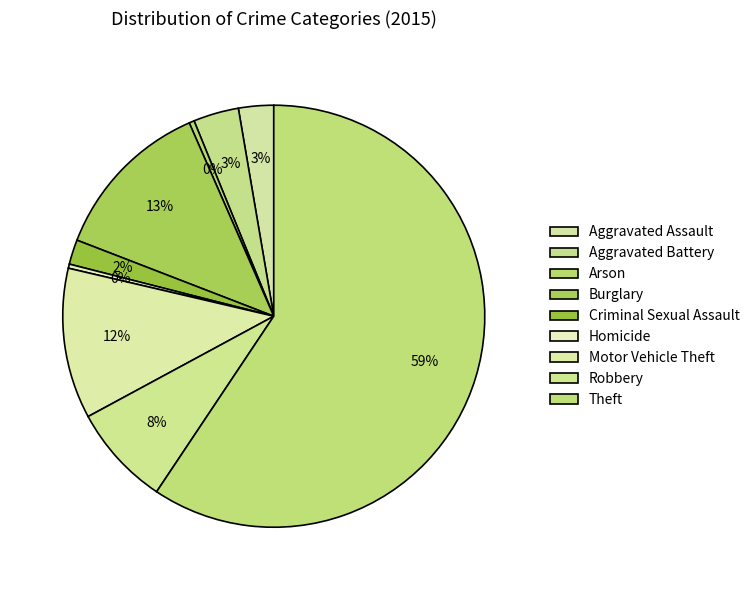

Rank the categories by value from highest to lowest.

Theft, Burglary, Motor Vehicle Theft, Robbery, Aggravated Battery, Aggravated Assault, Criminal Sexual Assault, Arson, Homicide